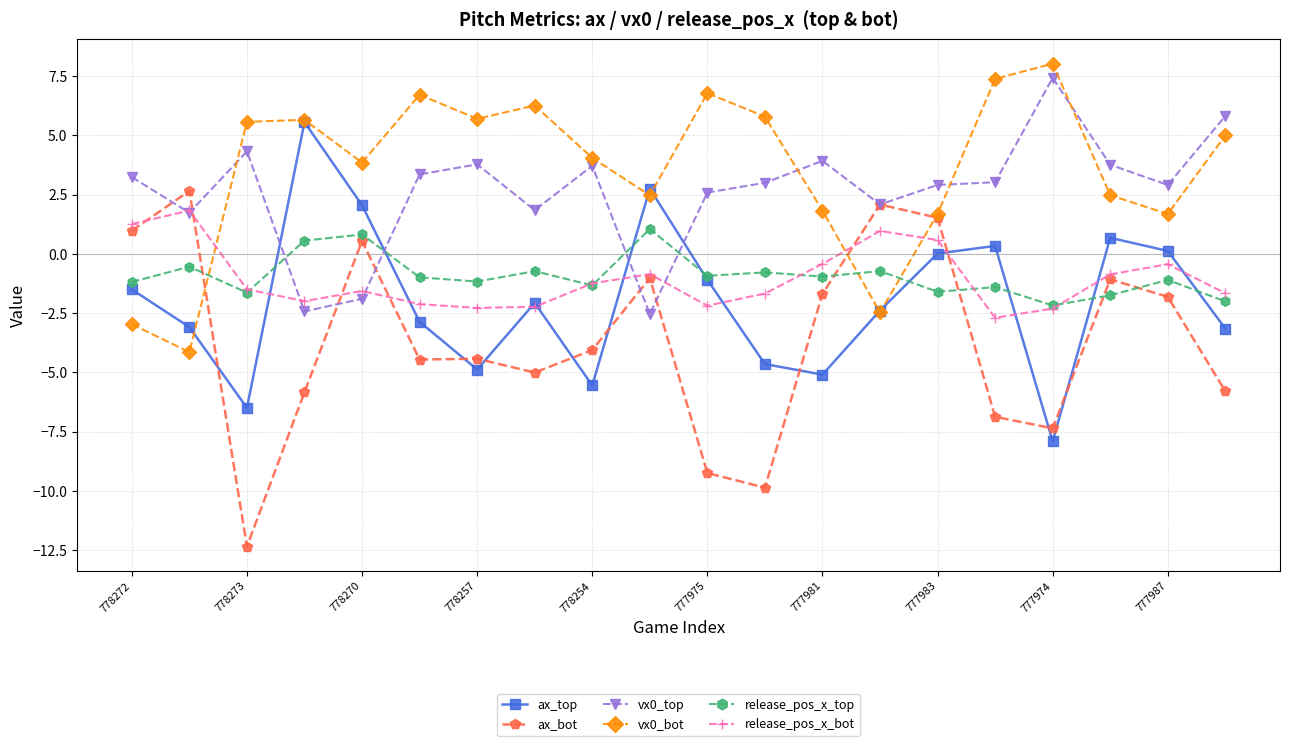

How many values in vx0_top are below zero?

3